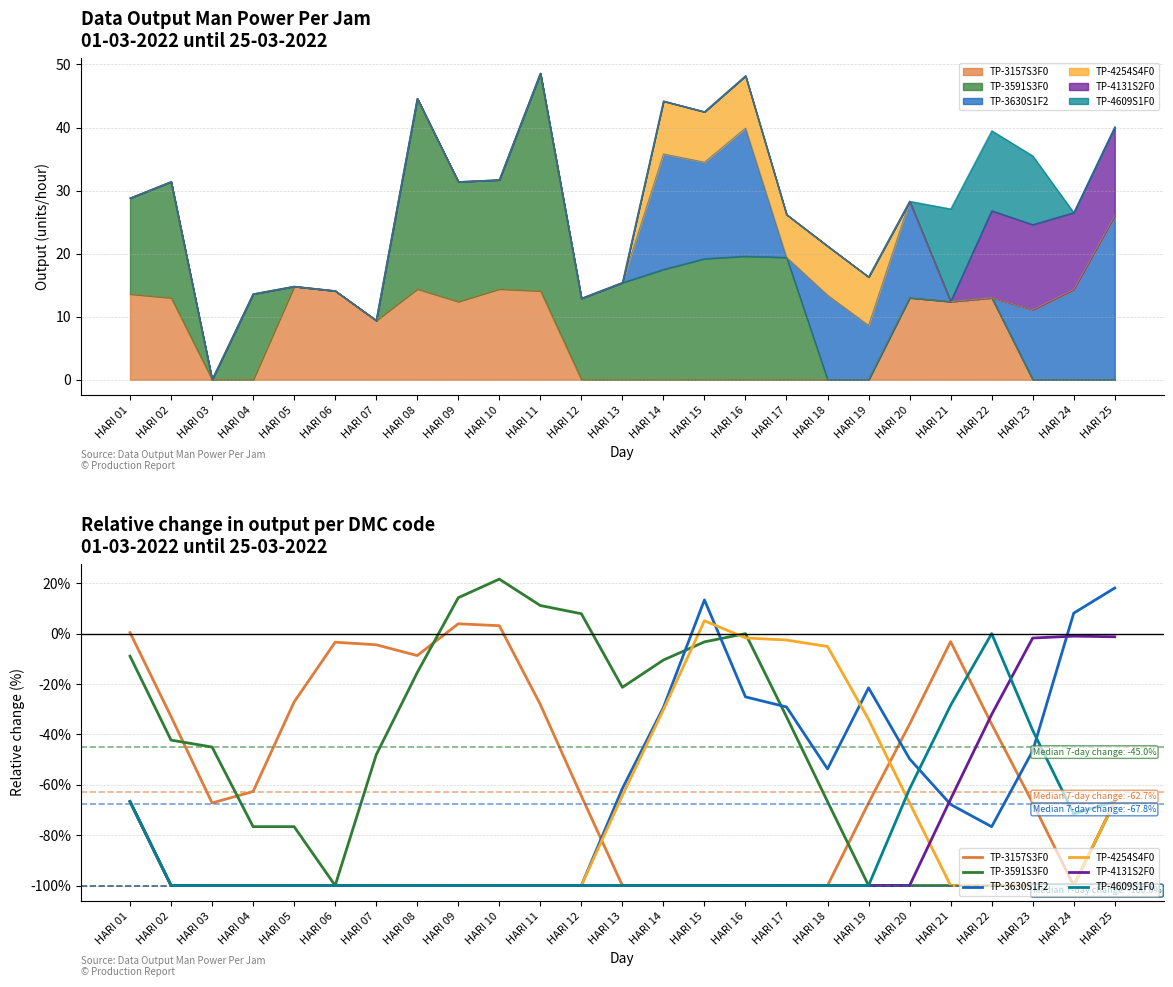

What is the approximate value of TP-4131S2F0 at HARI 17?

-100.0